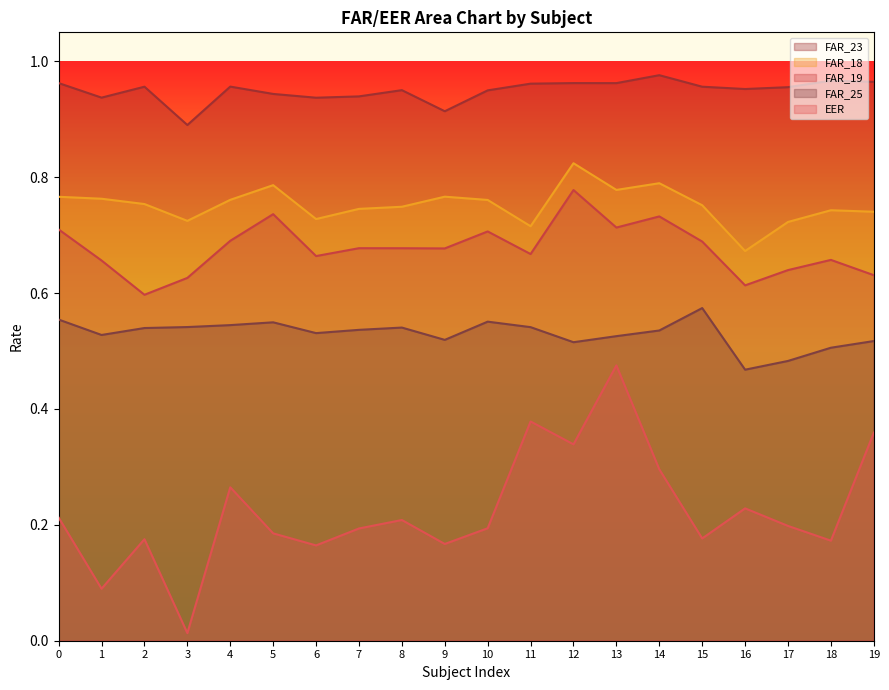

Is the value of FAR_19 at 7 greater than the value of FAR_23 at 5?

No